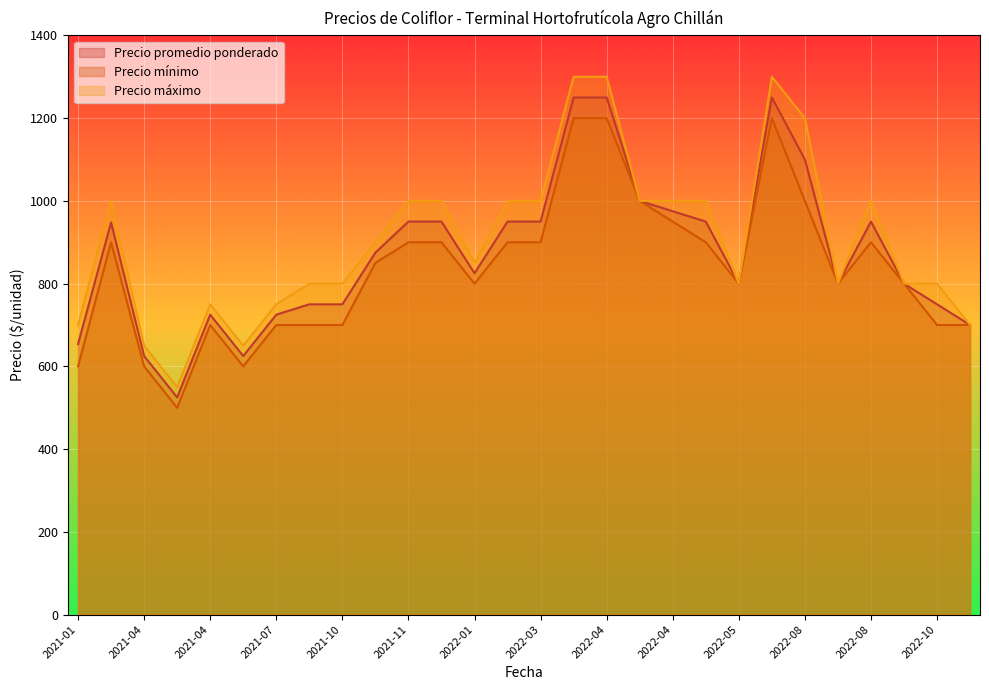

At how many categories does at least one series exceed 648?

27